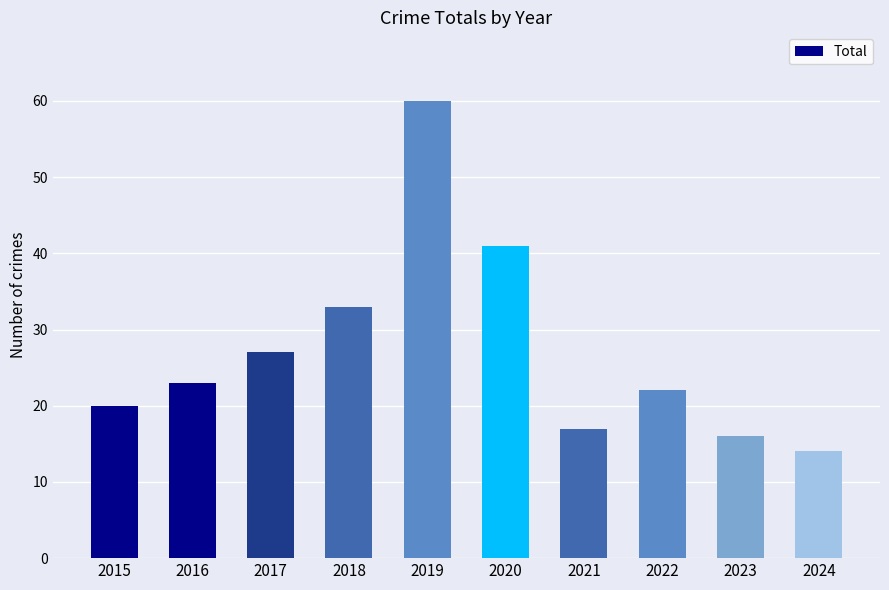

How many data points are less than 23?

5